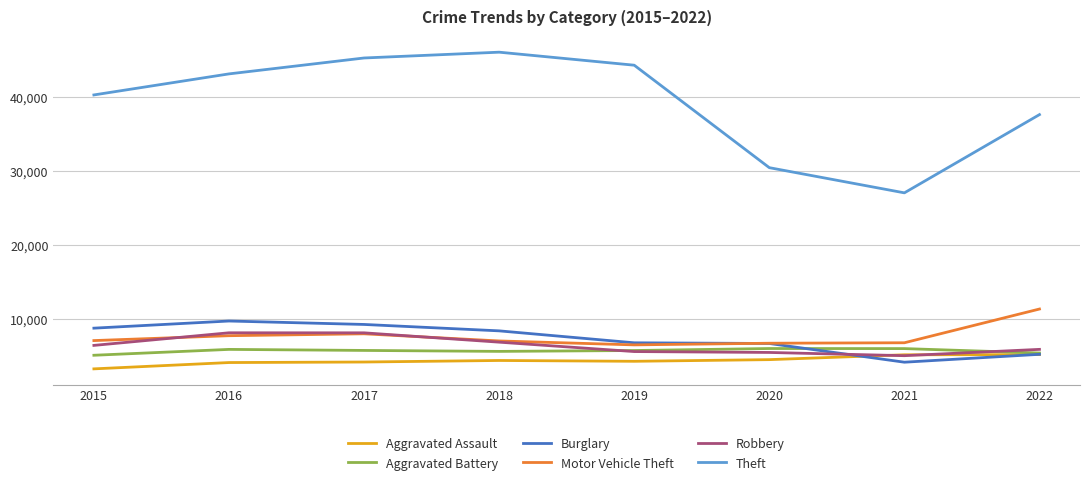

True or false: Motor Vehicle Theft and Aggravated Assault cross at least once.

False